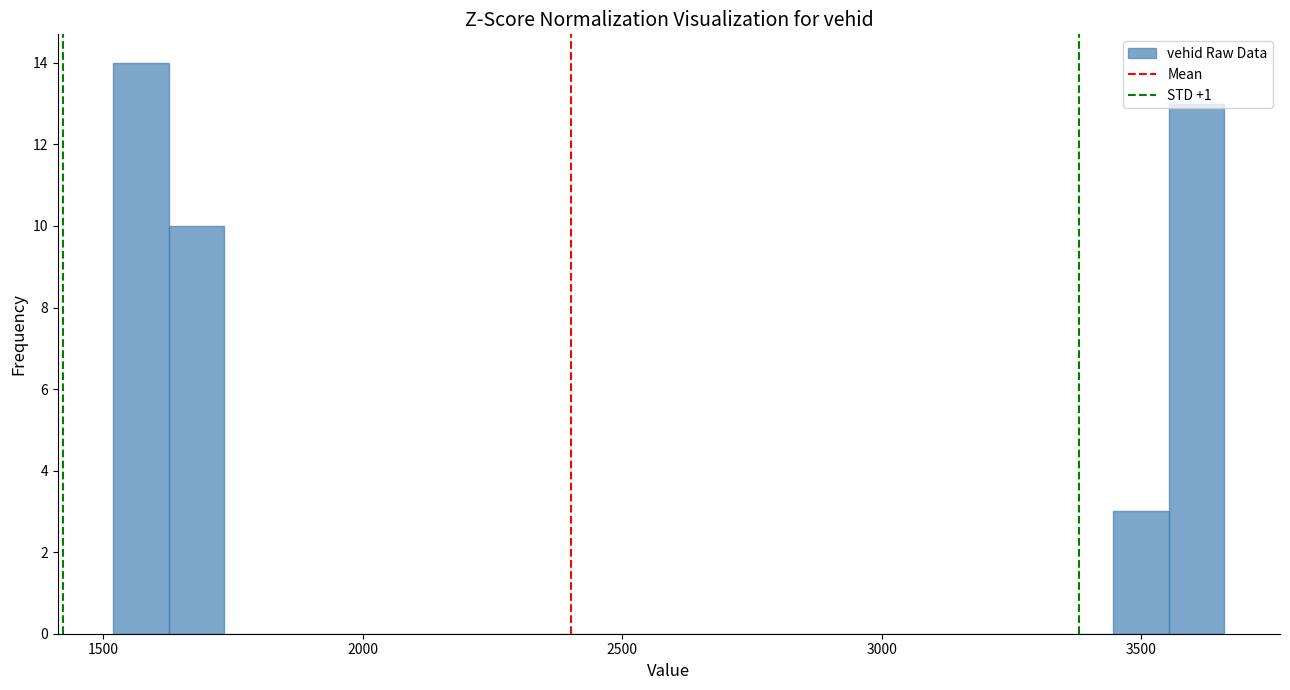

Around what value on the x-axis is the tallest bar? Give the approximate position of its centre, as read against the axis.

1550